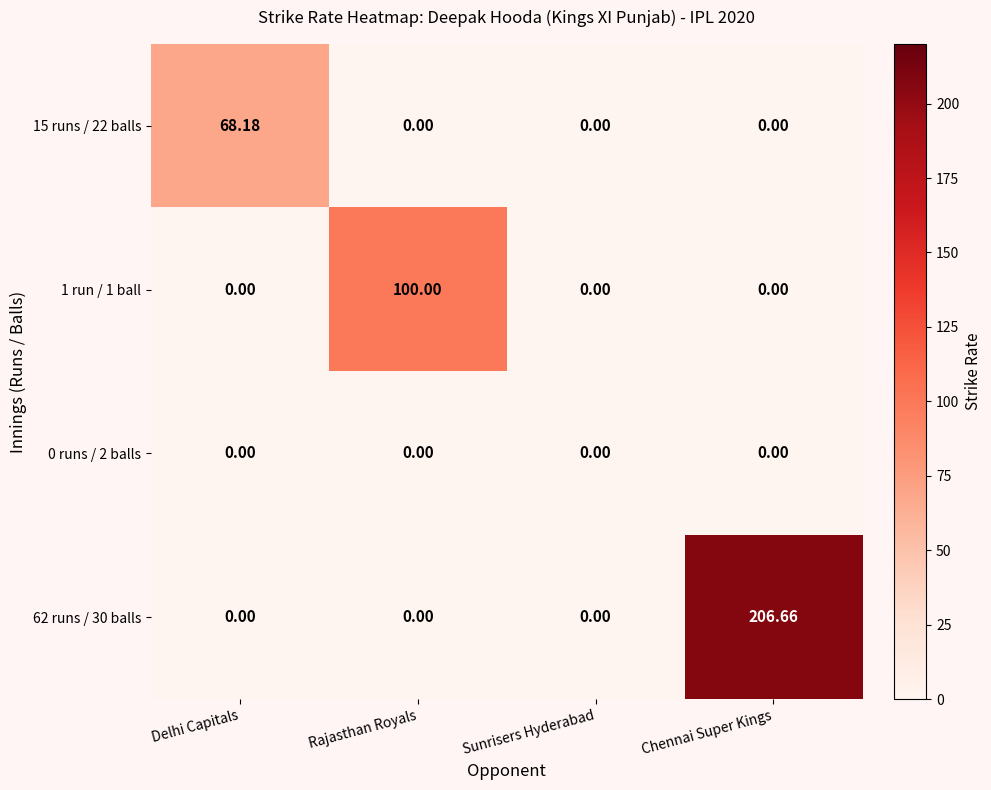

At which category is the sum across all series the highest?

Chennai Super Kings